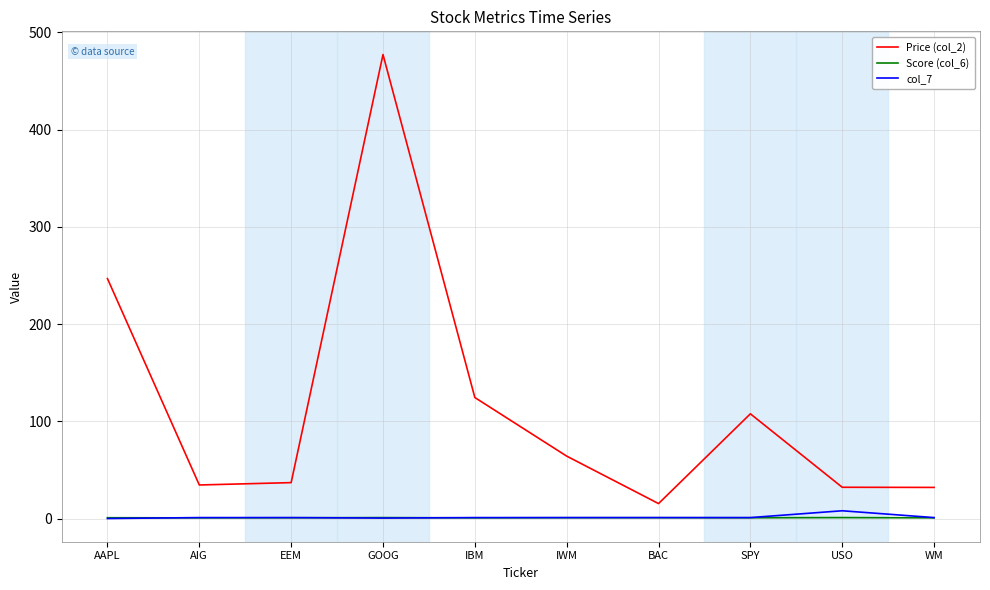

What is the difference between the maximum and minimum values in the col_7 series?

8.0